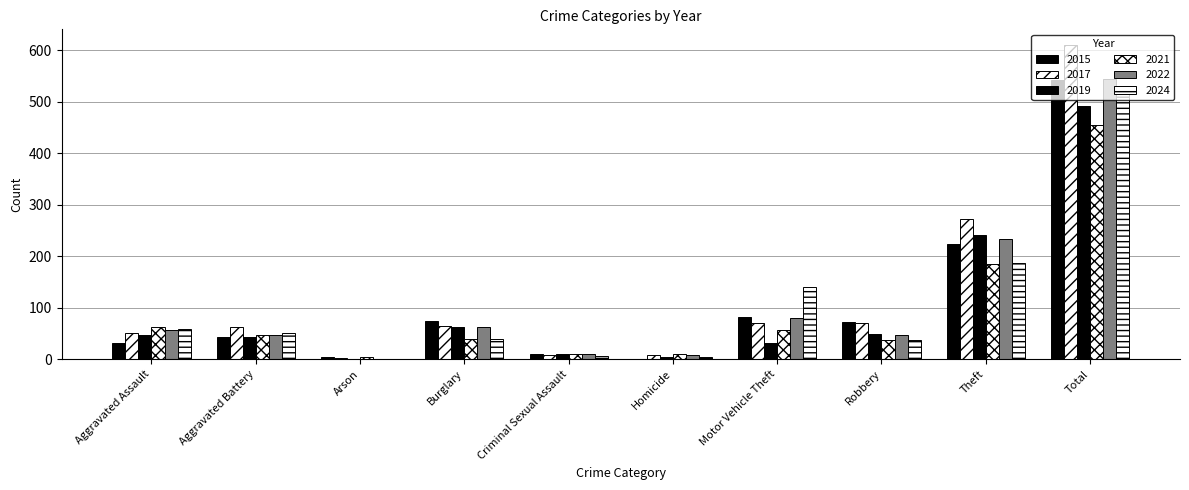

Which label corresponds to the smallest value in the chart?

Arson